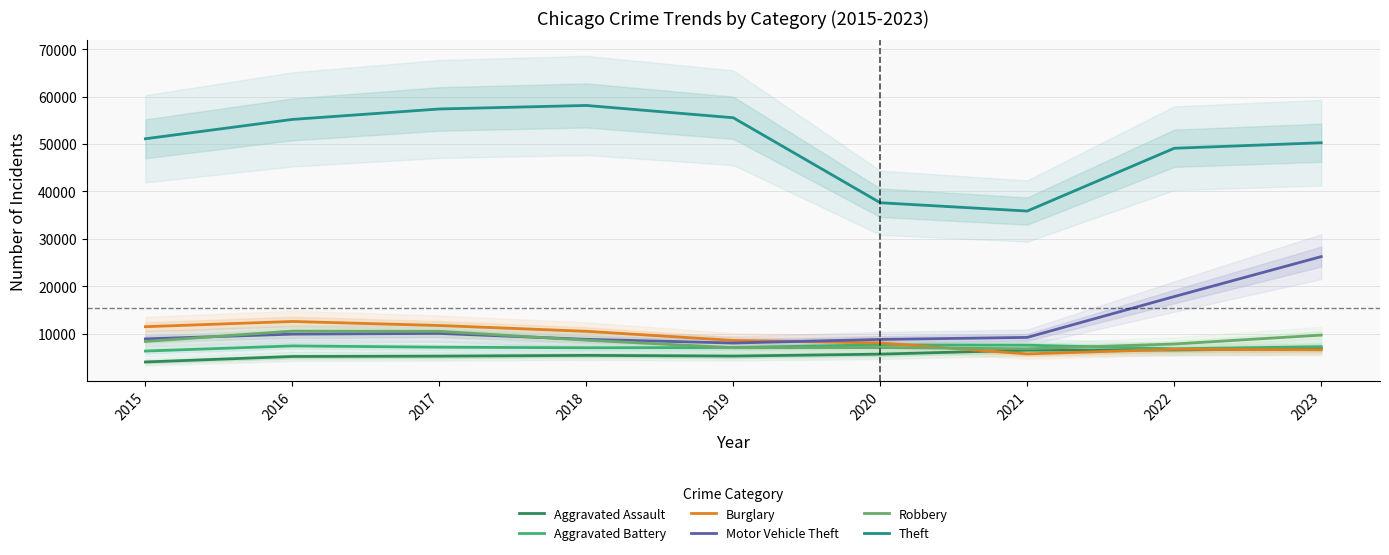

What are all the series names shown in the legend?

Aggravated Assault, Aggravated Battery, Burglary, Motor Vehicle Theft, Robbery, Theft